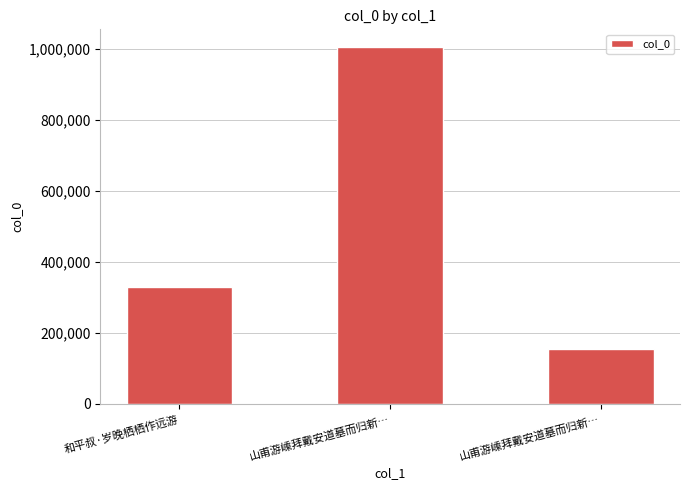

Count the values in the range 156171 to 1005742.

3